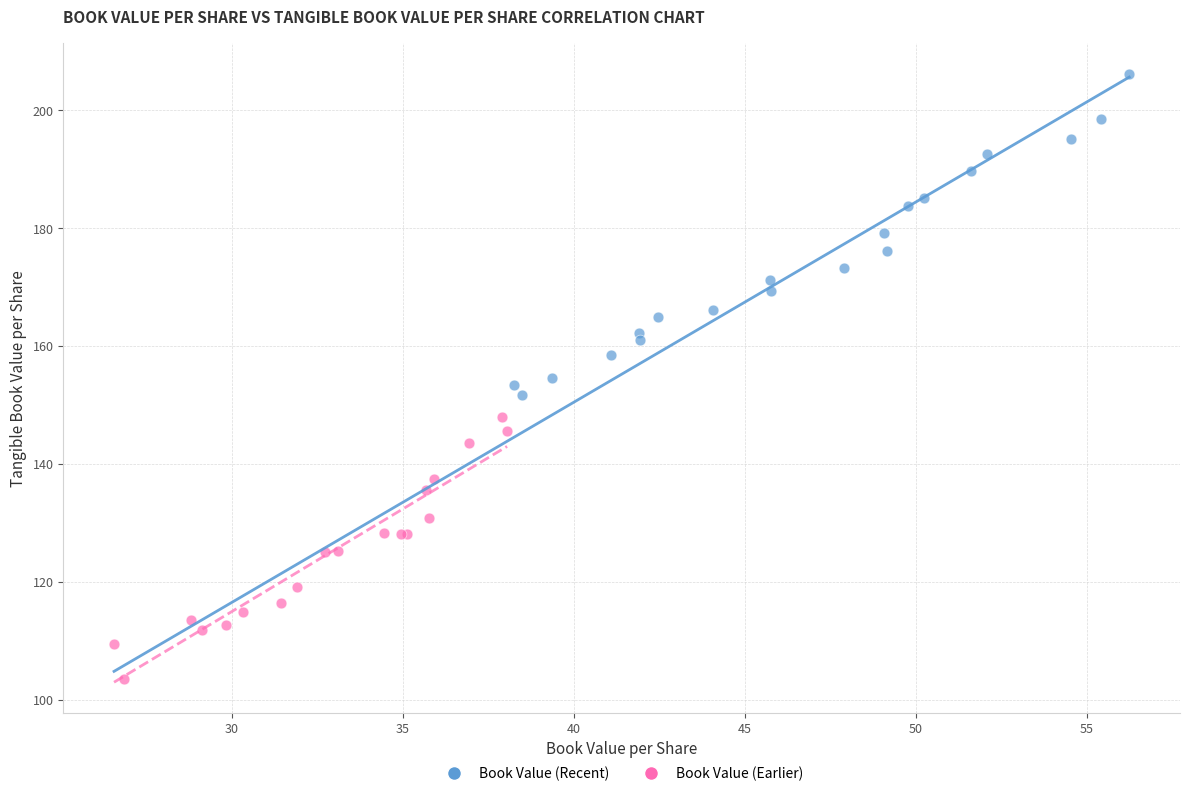

Which series reaches the maximum Y coordinate?

Book Value (Recent)